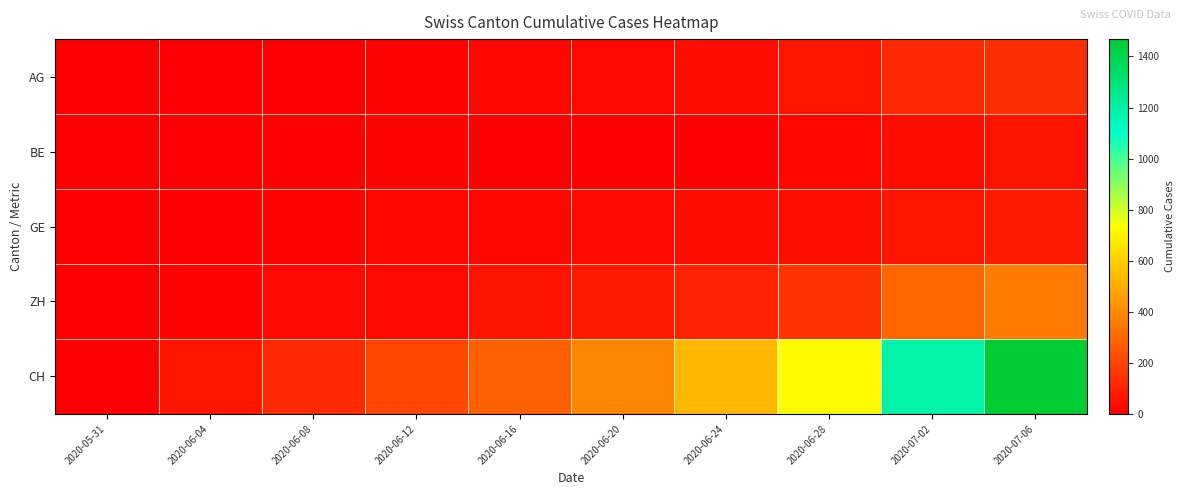

Which series has the widest spread of values?

CH